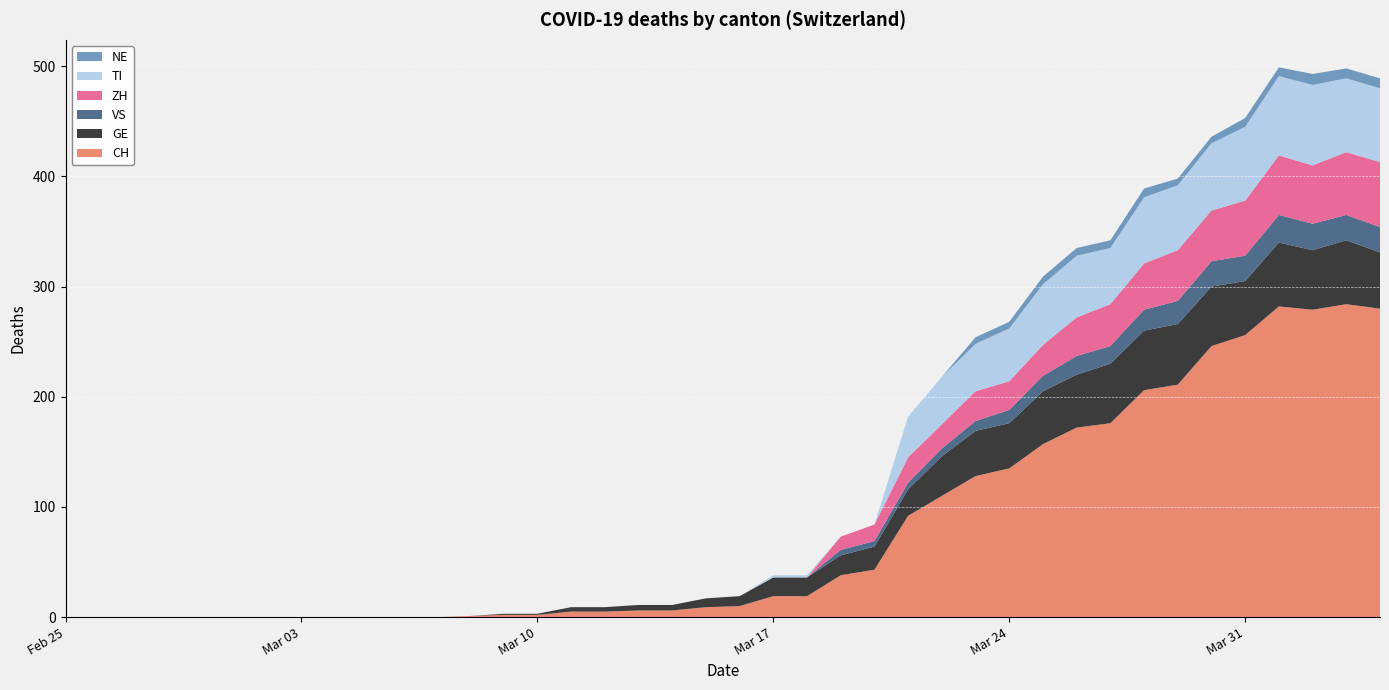

Reading right to left, list all the values displayed in this chart.

CH: 2020-04-04=280	2020-04-03=284	2020-04-02=279	2020-04-01=282	2020-03-31=256	2020-03-30=246	2020-03-29=211	2020-03-28=206	2020-03-27=176	2020-03-26=172	2020-03-25=157	2020-03-24=135	2020-03-23=128	2020-03-22=110	2020-03-21=92	2020-03-20=43	2020-03-19=38	2020-03-18=19	2020-03-17=19	2020-03-16=10	2020-03-15=9	2020-03-14=6	2020-03-13=6	2020-03-12=5	2020-03-11=5	2020-03-10=2	2020-03-09=2	2020-03-08=1	2020-03-07=0	2020-03-06=0	2020-03-05=0	2020-03-04=0	2020-03-03=0	2020-03-02=0	2020-03-01=0	2020-02-29=0	2020-02-28=0	2020-02-27=0	2020-02-26=0	2020-02-25=0
GE: 2020-04-04=51	2020-04-03=58	2020-04-02=54	2020-04-01=58	2020-03-31=49	2020-03-30=54	2020-03-29=55	2020-03-28=54	2020-03-27=54	2020-03-26=48	2020-03-25=48	2020-03-24=41	2020-03-23=41	2020-03-22=36	2020-03-21=24	2020-03-20=21	2020-03-19=18	2020-03-18=17	2020-03-17=17	2020-03-16=9	2020-03-15=8	2020-03-14=5	2020-03-13=5	2020-03-12=4	2020-03-11=4	2020-03-10=1	2020-03-09=1	2020-03-08=0	2020-03-07=0	2020-03-06=0	2020-03-05=0	2020-03-04=0	2020-03-03=0	2020-03-02=0	2020-03-01=0	2020-02-29=0	2020-02-28=0	2020-02-27=0	2020-02-26=0	2020-02-25=0
VS: 2020-04-04=23	2020-04-03=23	2020-04-02=24	2020-04-01=25	2020-03-31=23	2020-03-30=23	2020-03-29=21	2020-03-28=19	2020-03-27=16	2020-03-26=17	2020-03-25=14	2020-03-24=12	2020-03-23=9	2020-03-22=7	2020-03-21=6	2020-03-20=5	2020-03-19=5	2020-03-18=0	2020-03-17=0	2020-03-16=0	2020-03-15=0	2020-03-14=0	2020-03-13=0	2020-03-12=0	2020-03-11=0	2020-03-10=0	2020-03-09=0	2020-03-08=0	2020-03-07=0	2020-03-06=0	2020-03-05=0	2020-03-04=0	2020-03-03=0	2020-03-02=0	2020-03-01=0	2020-02-29=0	2020-02-28=0	2020-02-27=0	2020-02-26=0	2020-02-25=0
ZH: 2020-04-04=59	2020-04-03=57	2020-04-02=53	2020-04-01=54	2020-03-31=50	2020-03-30=46	2020-03-29=46	2020-03-28=42	2020-03-27=38	2020-03-26=35	2020-03-25=28	2020-03-24=26	2020-03-23=27	2020-03-22=22	2020-03-21=23	2020-03-20=15	2020-03-19=12	2020-03-18=0	2020-03-17=0	2020-03-16=0	2020-03-15=0	2020-03-14=0	2020-03-13=0	2020-03-12=0	2020-03-11=0	2020-03-10=0	2020-03-09=0	2020-03-08=0	2020-03-07=0	2020-03-06=0	2020-03-05=0	2020-03-04=0	2020-03-03=0	2020-03-02=0	2020-03-01=0	2020-02-29=0	2020-02-28=0	2020-02-27=0	2020-02-26=0	2020-02-25=0
TI: 2020-04-04=67	2020-04-03=67	2020-04-02=73	2020-04-01=72	2020-03-31=67	2020-03-30=61	2020-03-29=59	2020-03-28=60	2020-03-27=51	2020-03-26=56	2020-03-25=55	2020-03-24=48	2020-03-23=43	2020-03-22=43	2020-03-21=37	2020-03-20=0	2020-03-19=0	2020-03-18=2	2020-03-17=2	2020-03-16=0	2020-03-15=0	2020-03-14=0	2020-03-13=0	2020-03-12=0	2020-03-11=0	2020-03-10=0	2020-03-09=0	2020-03-08=0	2020-03-07=0	2020-03-06=0	2020-03-05=0	2020-03-04=0	2020-03-03=0	2020-03-02=0	2020-03-01=0	2020-02-29=0	2020-02-28=0	2020-02-27=0	2020-02-26=0	2020-02-25=0
NE: 2020-04-04=9	2020-04-03=9	2020-04-02=10	2020-04-01=8	2020-03-31=8	2020-03-30=6	2020-03-29=6	2020-03-28=8	2020-03-27=7	2020-03-26=7	2020-03-25=7	2020-03-24=6	2020-03-23=6	2020-03-22=0	2020-03-21=0	2020-03-20=0	2020-03-19=0	2020-03-18=0	2020-03-17=0	2020-03-16=0	2020-03-15=0	2020-03-14=0	2020-03-13=0	2020-03-12=0	2020-03-11=0	2020-03-10=0	2020-03-09=0	2020-03-08=0	2020-03-07=0	2020-03-06=0	2020-03-05=0	2020-03-04=0	2020-03-03=0	2020-03-02=0	2020-03-01=0	2020-02-29=0	2020-02-28=0	2020-02-27=0	2020-02-26=0	2020-02-25=0